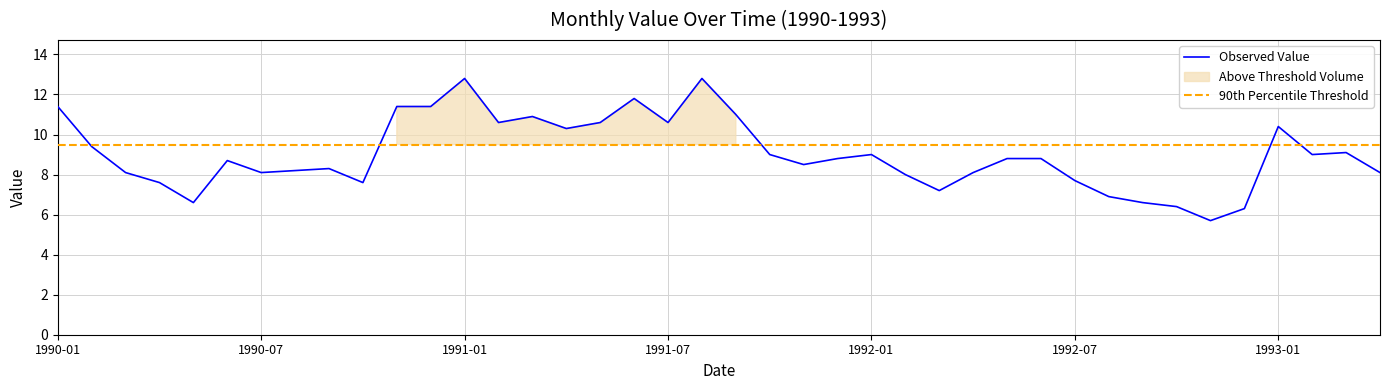

Rank the categories by value from lowest to highest.

1992-11, 1992-12, 1992-10, 1990-05, 1992-09, 1992-08, 1992-03, 1990-04, 1990-10, 1992-07, 1992-02, 1990-03, 1990-07, 1992-04, 1993-04, 1990-08, 1990-09, 1991-11, 1990-06, 1991-12, 1992-05, 1992-06, 1991-10, 1992-01, 1993-02, 1993-03, 1990-02, 1991-04, 1993-01, 1991-02, 1991-05, 1991-07, 1991-03, 1991-09, 1990-01, 1990-11, 1990-12, 1991-06, 1991-01, 1991-08